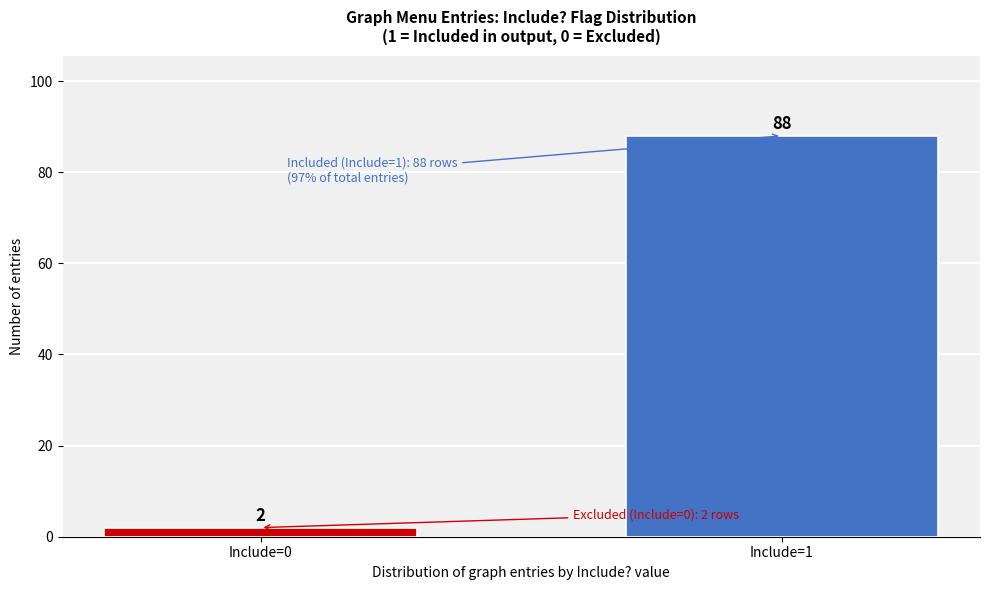

Reading left to right, what are all the values shown in this chart?

2	88